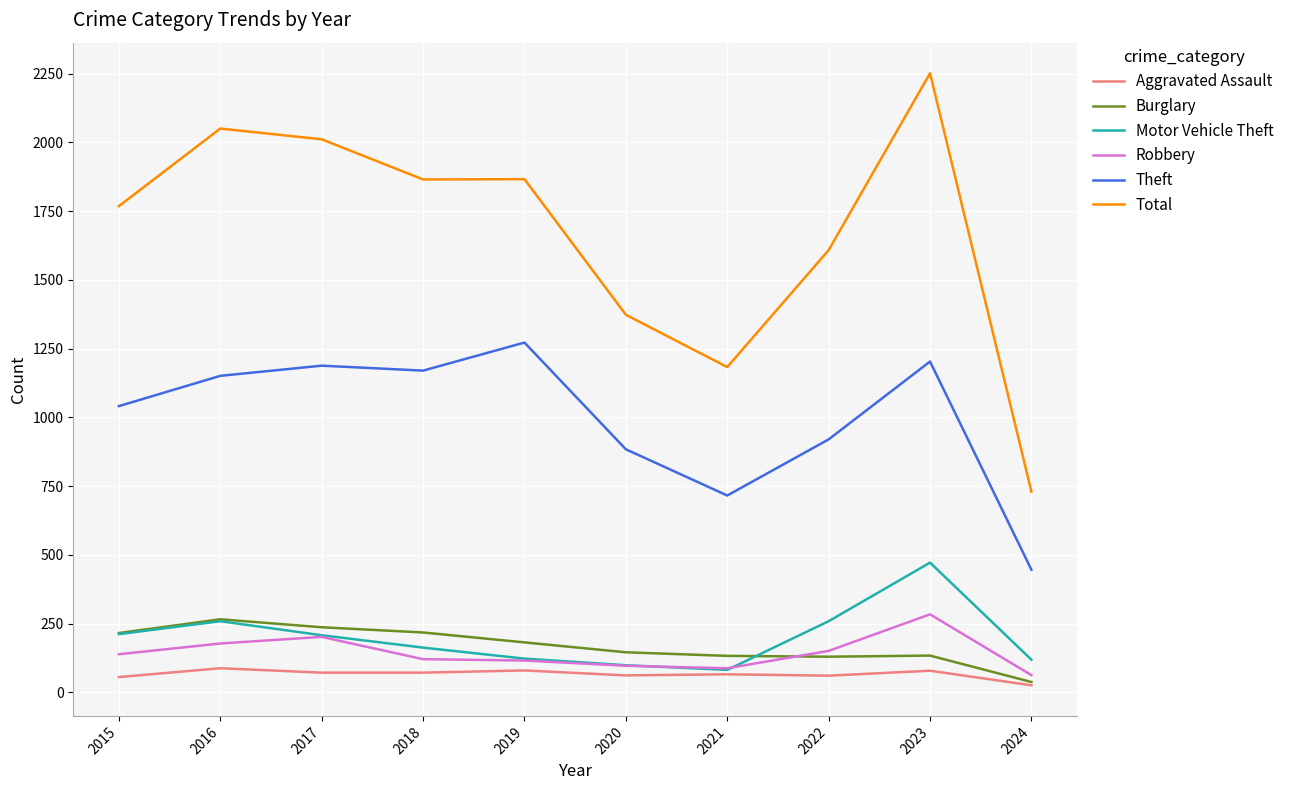

True or false: Total and Burglary cross at least once.

False